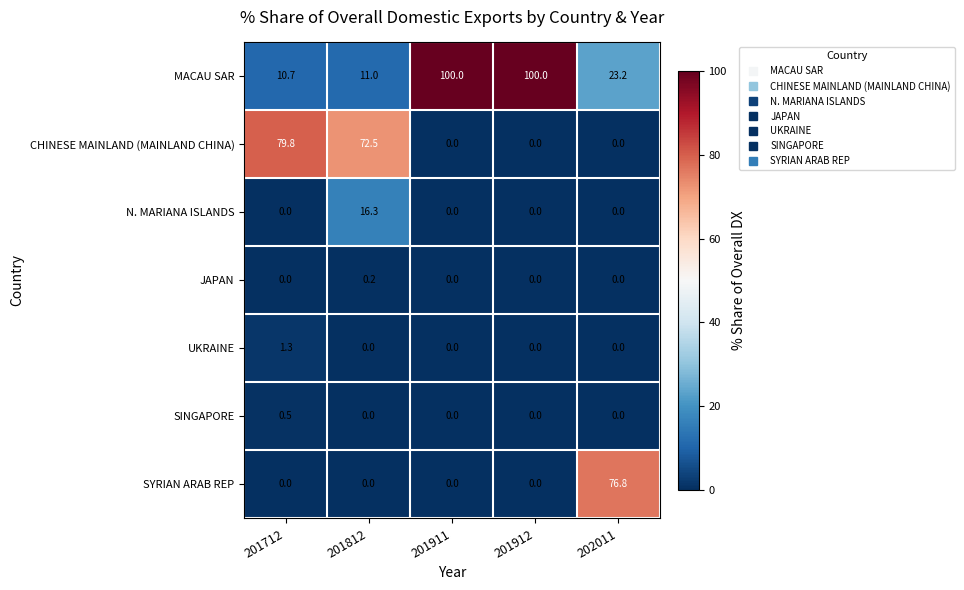

What is the difference between the maximum and second lowest values in the CHINESE MAINLAND (MAINLAND CHINA) series?

79.8